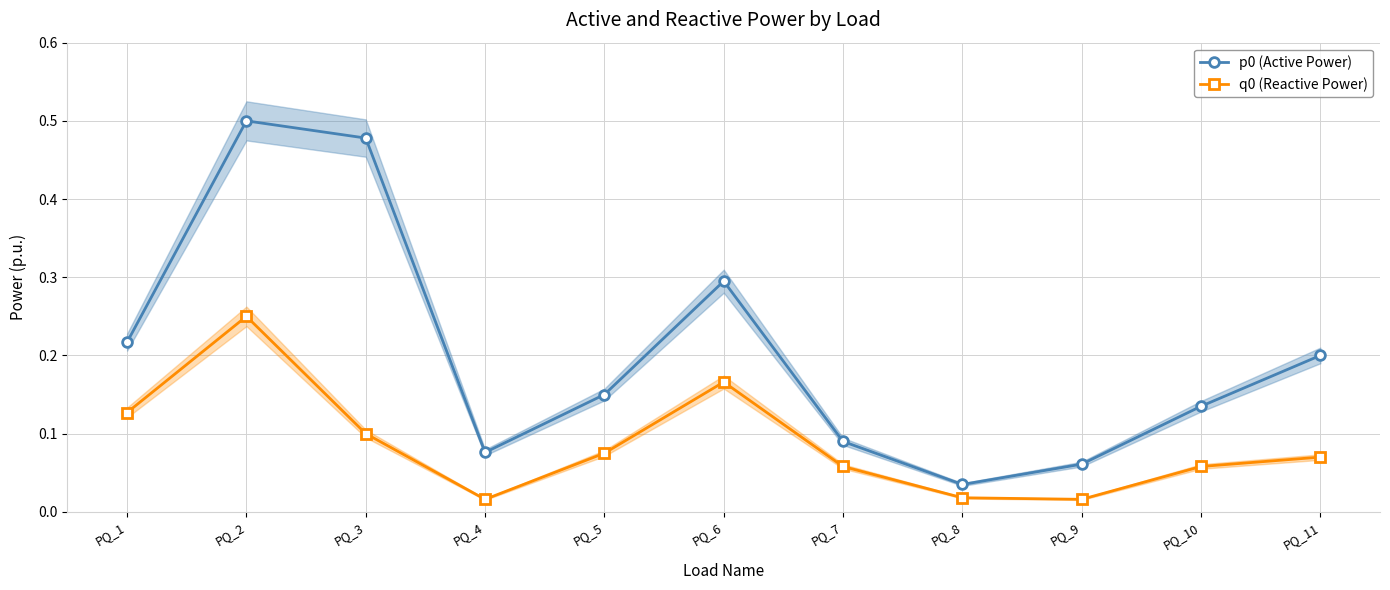

At which category is the sum across all series the highest?

PQ_2